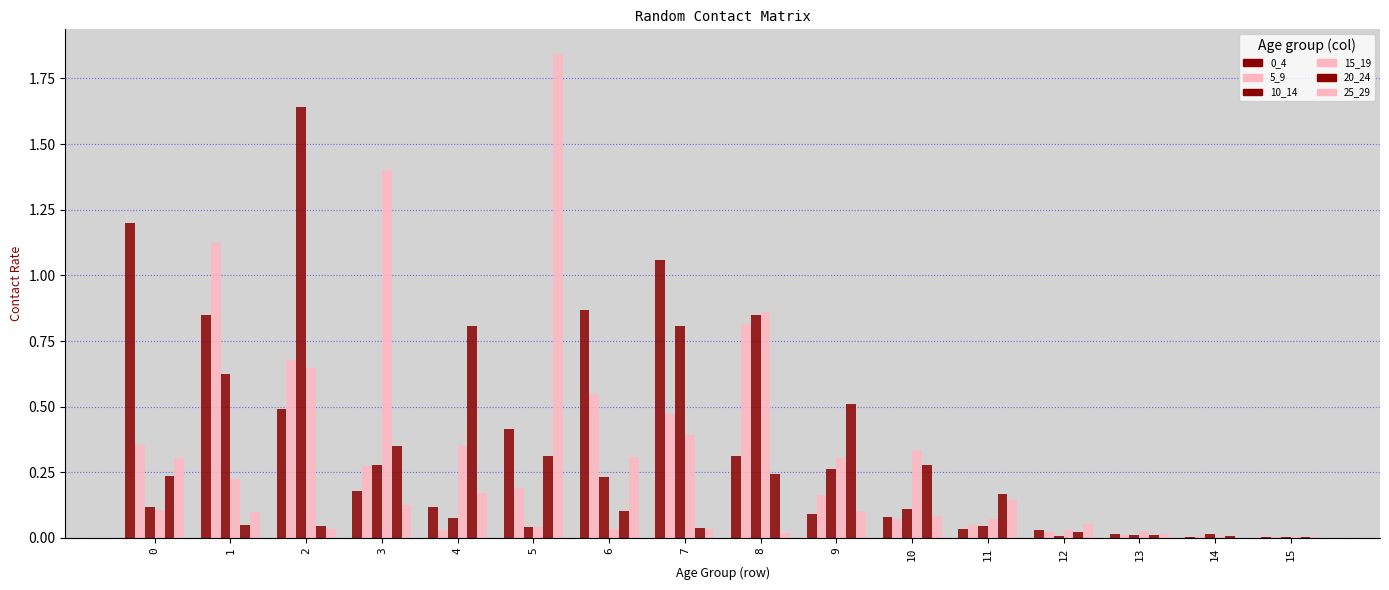

At which category is the sum across all series the highest?

2